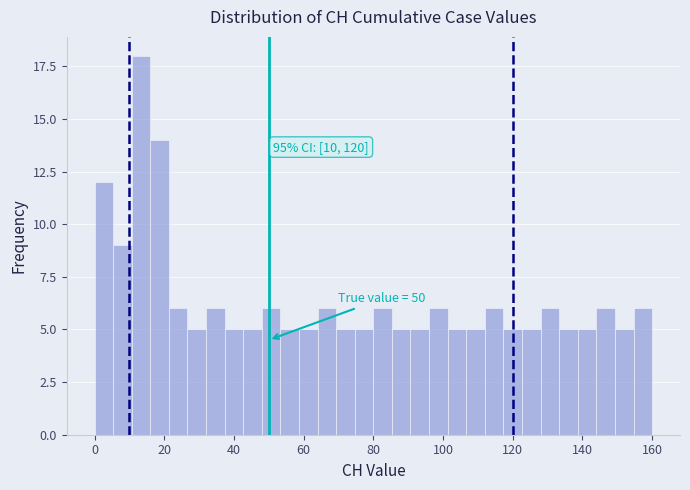

Read against the x-axis, roughly where is the centre of the tallest bar?

14